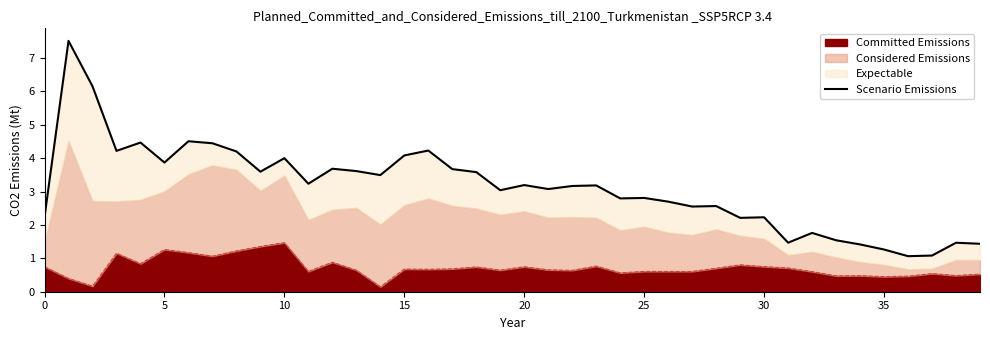

Reading right to left, list all the values displayed in this chart.

1.4	1.5	1.1	1.1	1.3	1.4	1.5	1.8	1.5	2.2	2.2	2.6	2.6	2.7	2.8	2.8	3.2	3.2	3.1	3.2	3.0	3.6	3.7	4.2	4.1	3.5	3.6	3.7	3.2	4.0	3.6	4.2	4.4	4.5	3.9	4.5	4.2	6.2	7.5	2.2